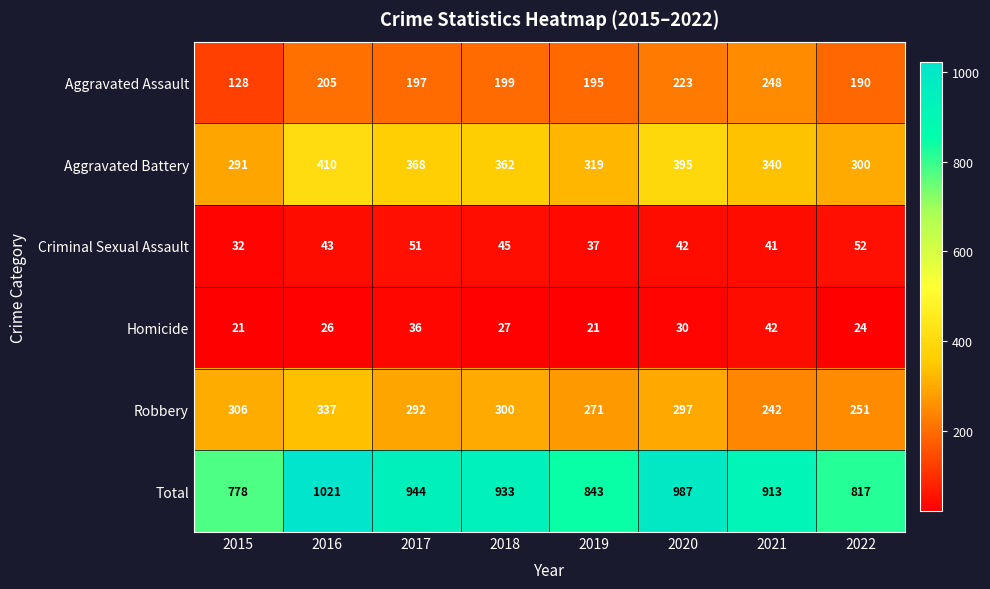

Is it true that Aggravated Battery equals 395 at 2020?

True